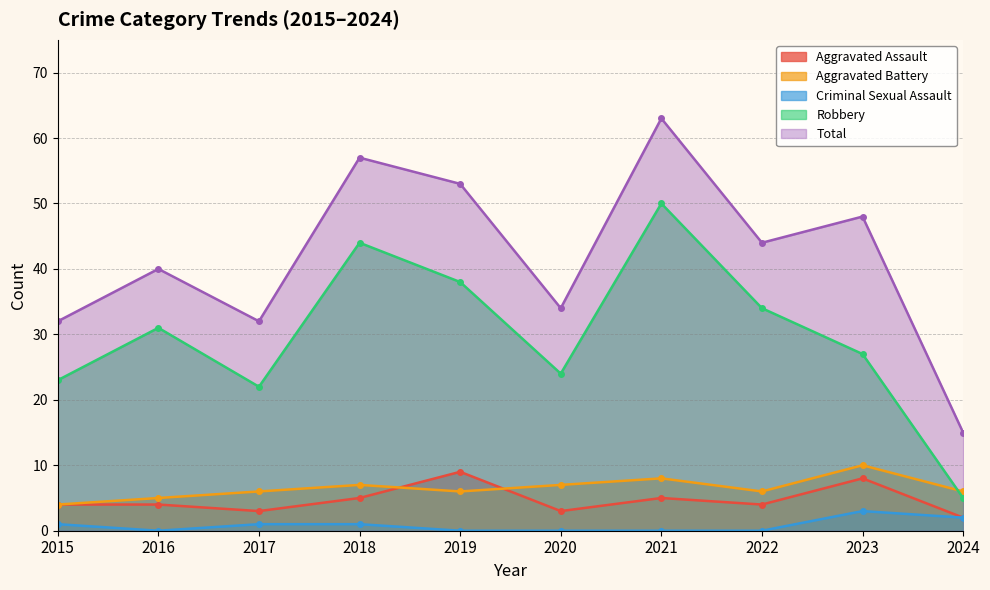

What are all the series names shown in the legend?

Aggravated Assault, Aggravated Battery, Criminal Sexual Assault, Robbery, Total